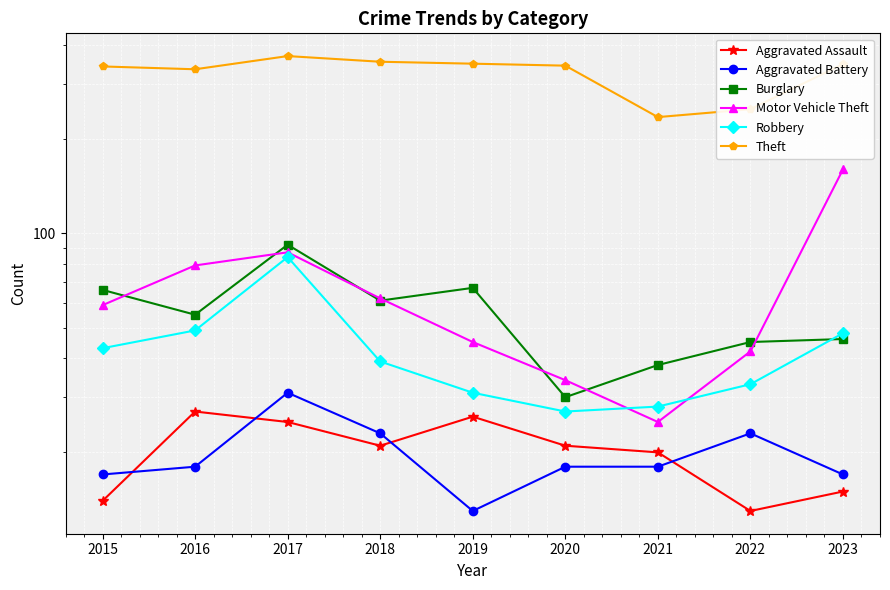

What is the value of the Aggravated Battery point at the 9th from the left?

17